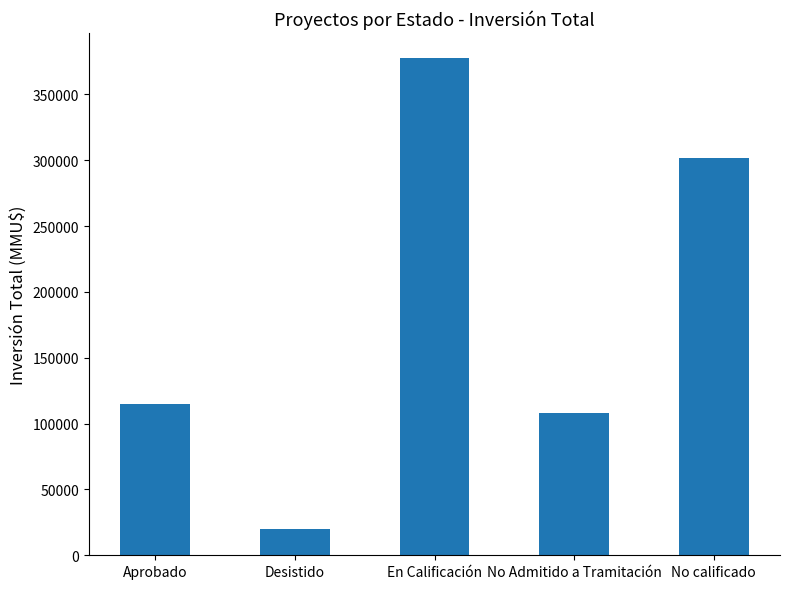

List the labels in order of value, largest first.

En Calificación, No calificado, Aprobado, No Admitido a Tramitación, Desistido